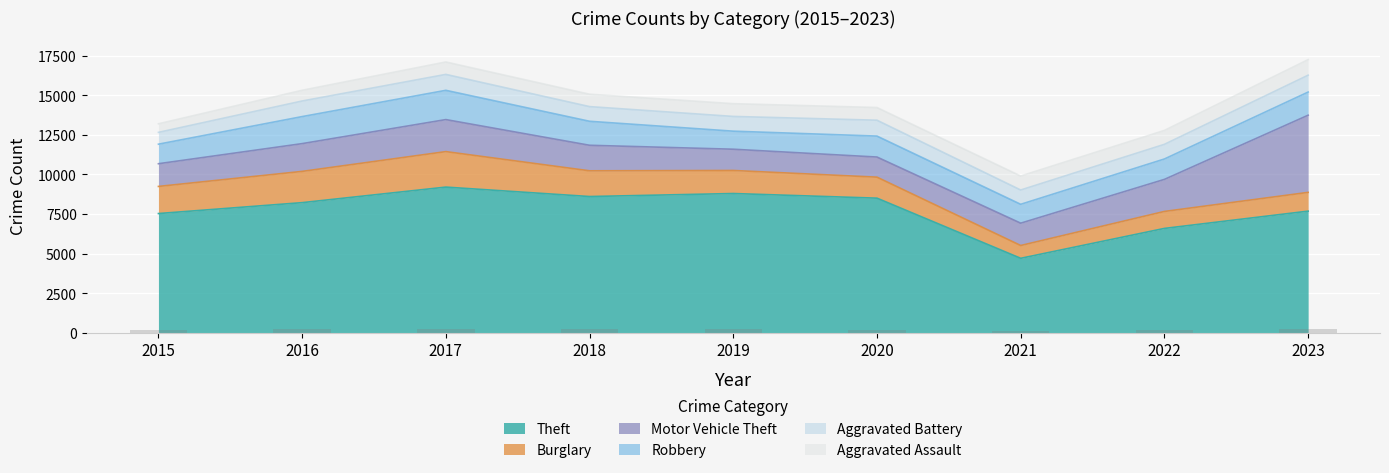

Is it true that Theft equals 3128 at 2022?

False